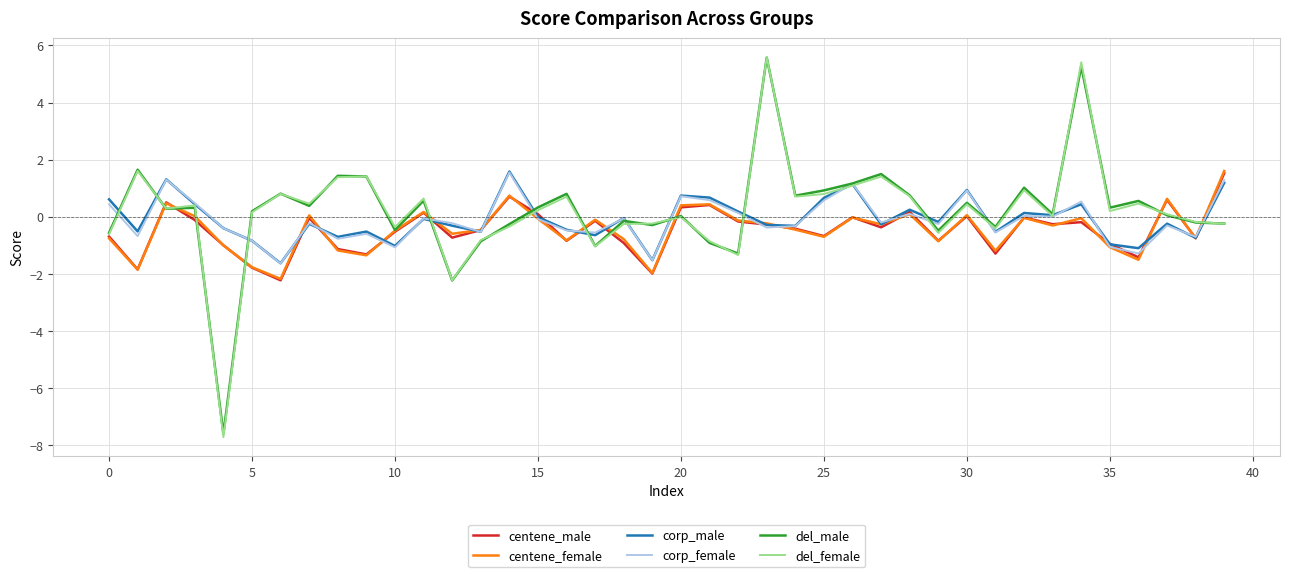

Which series has the widest spread of values?

del_female